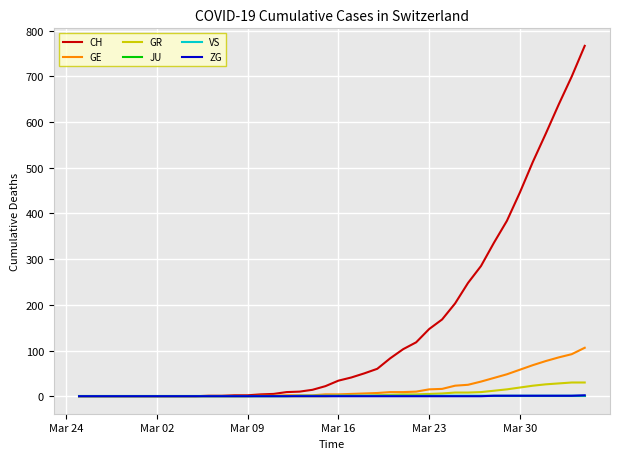

What is the maximum value shown in the chart?

767